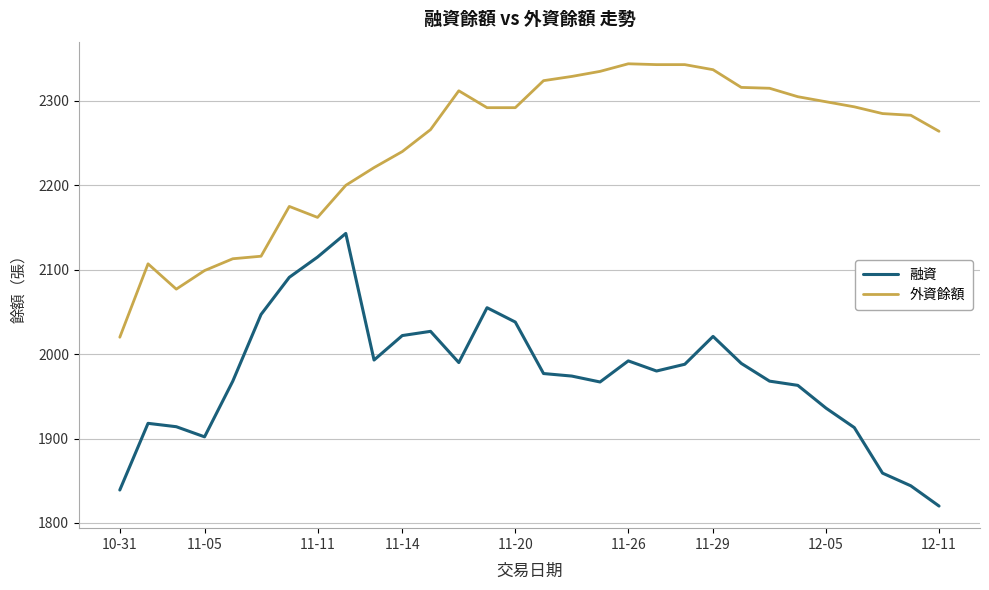

What is the maximum value for 融資?

2143